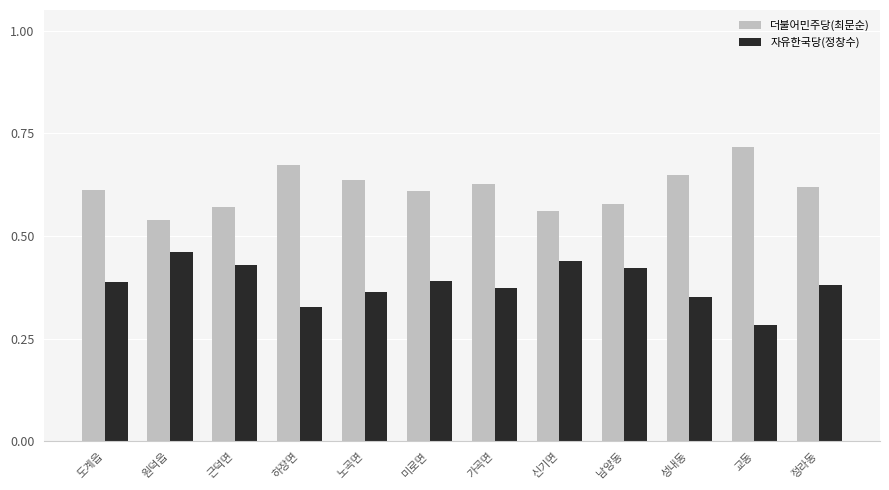

At which label is 자유한국당(정창수) closest to 0?

교동